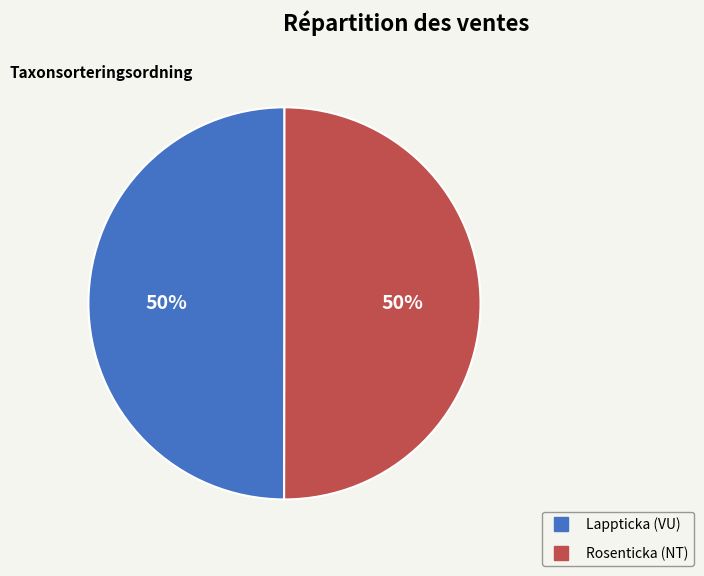

Count the number of slices in the pie.

2